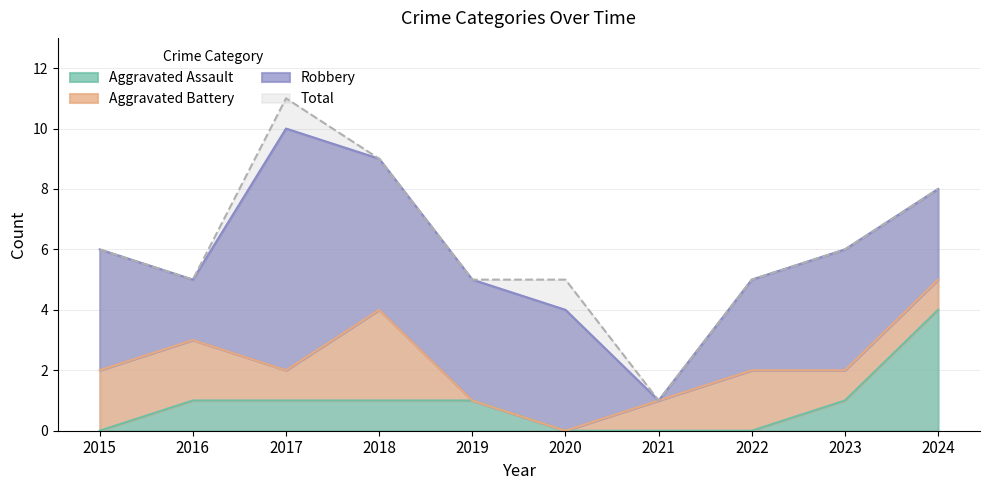

True or false: Aggravated Assault and Total intersect in this chart.

False